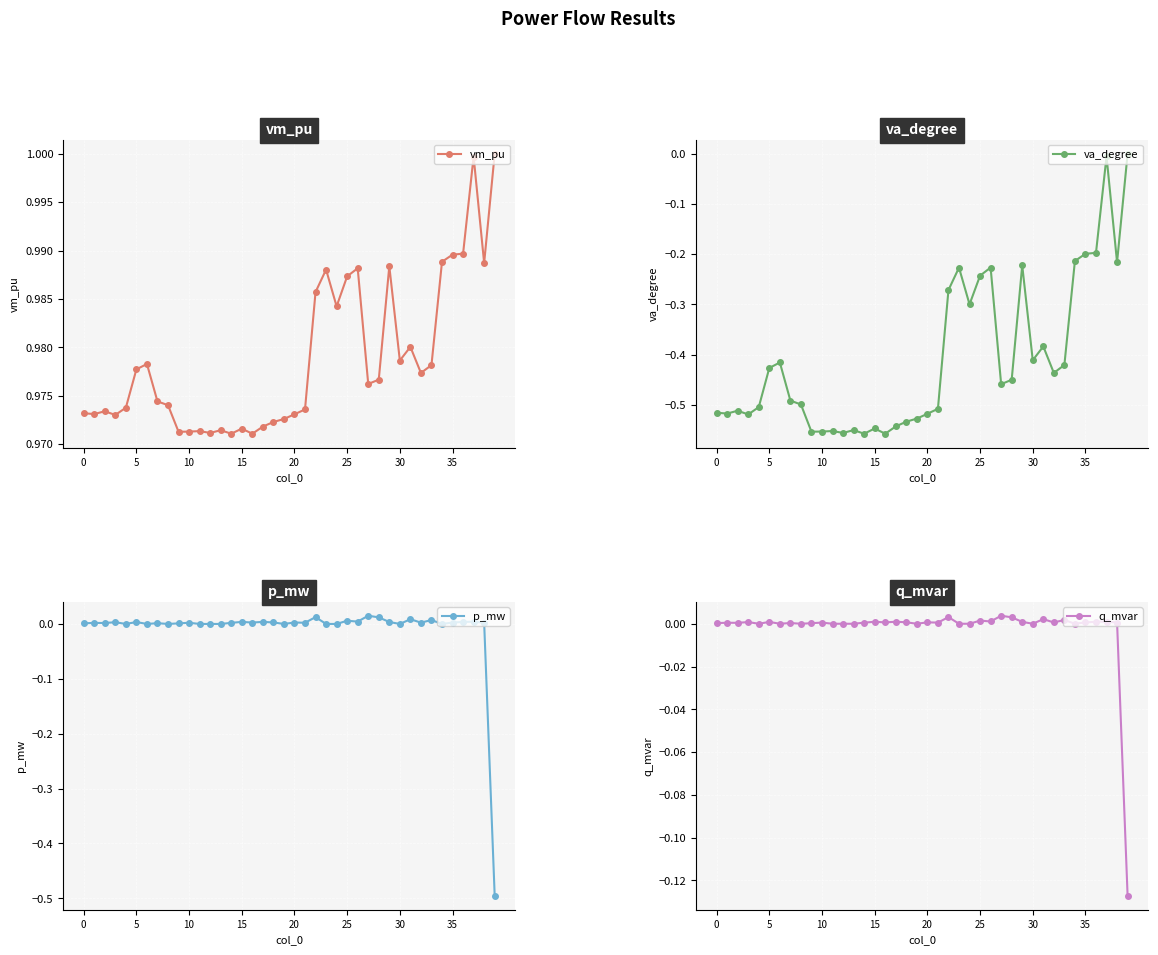

Between 21 and 25, which series saw the biggest shift?

va_degree